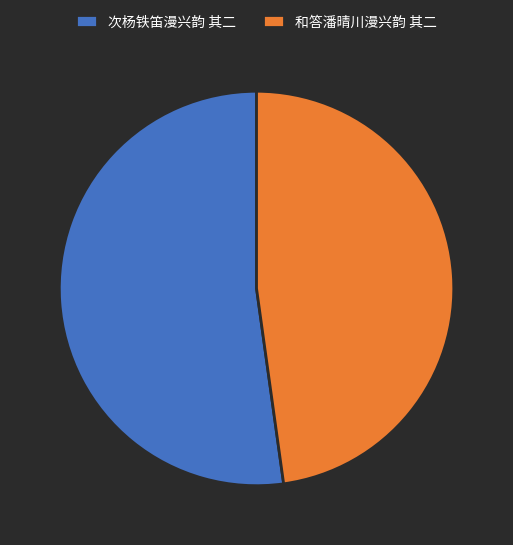

Which has a higher value, 和答潘晴川漫兴韵 其二 or 次杨铁笛漫兴韵 其二?

次杨铁笛漫兴韵 其二